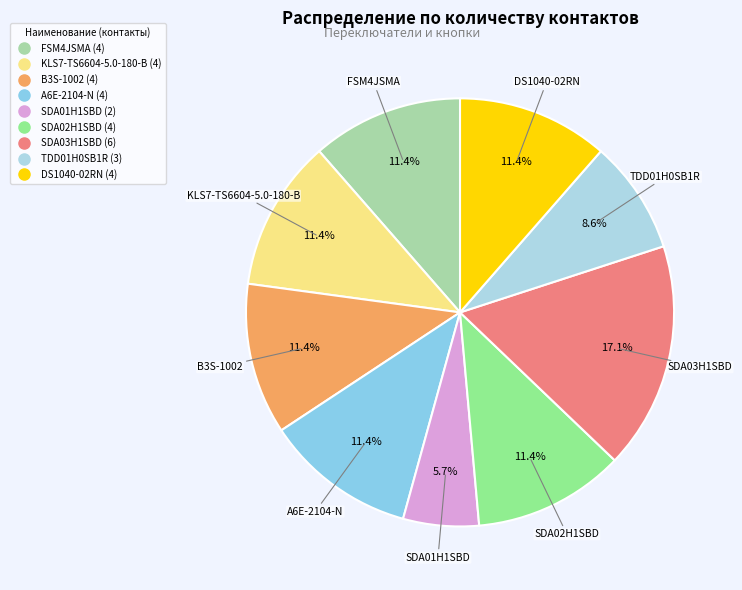

True or false: B3S-1002 accounts for 5% of the total.

False